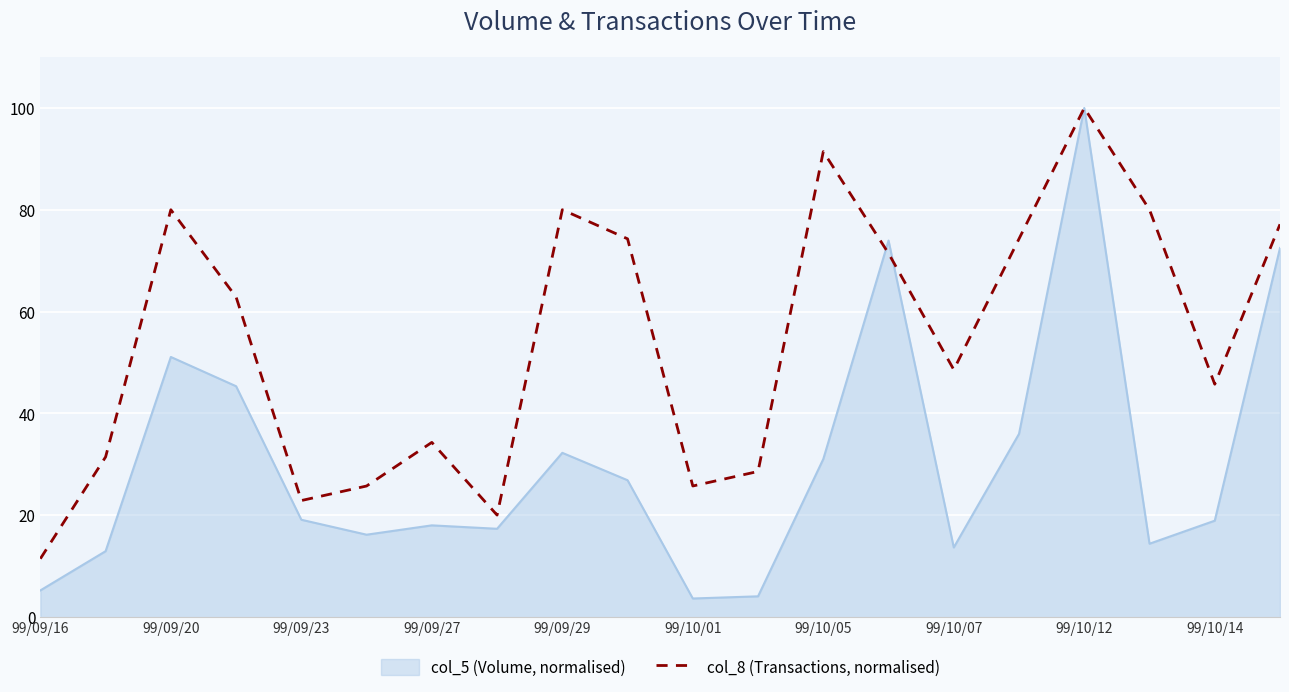

List the series in order of their overall mean, highest first.

col_8 (Transactions, normalised), col_5 (Volume, normalised)